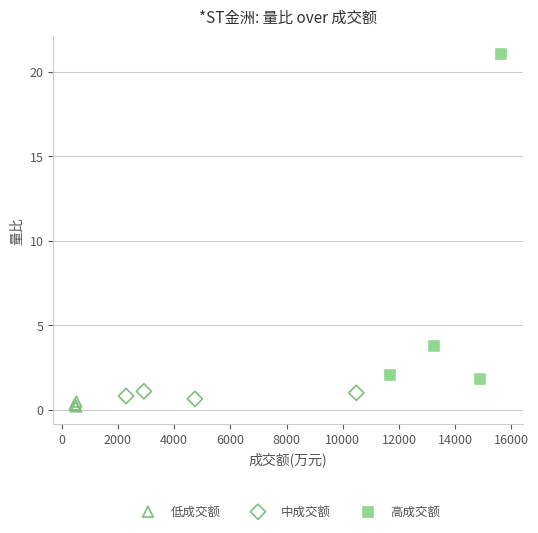

Which series has the widest spread of Y values?

高成交额